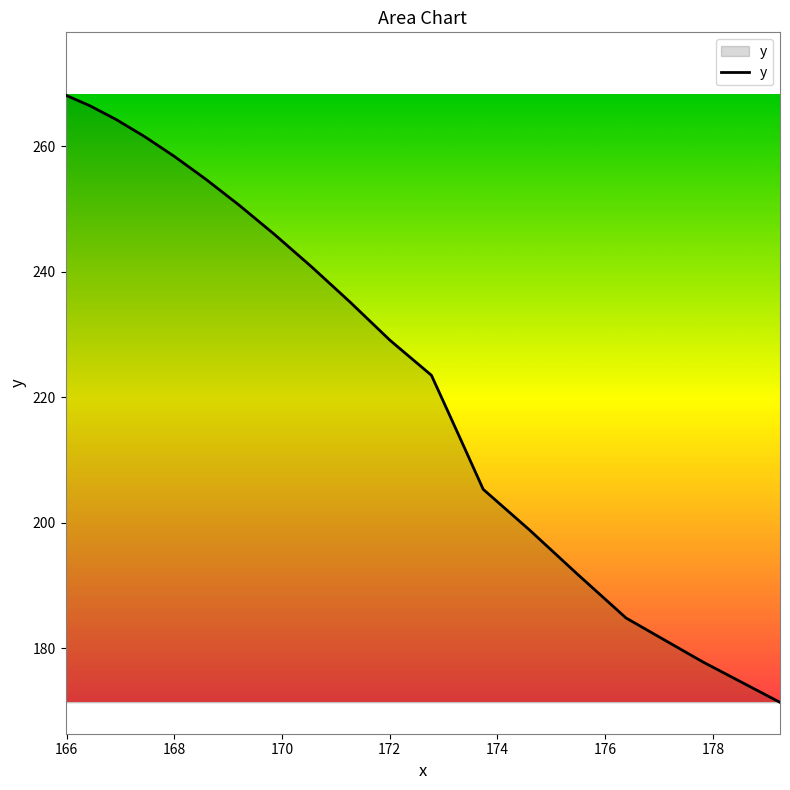

What is the maximum value shown in the chart?

268.1